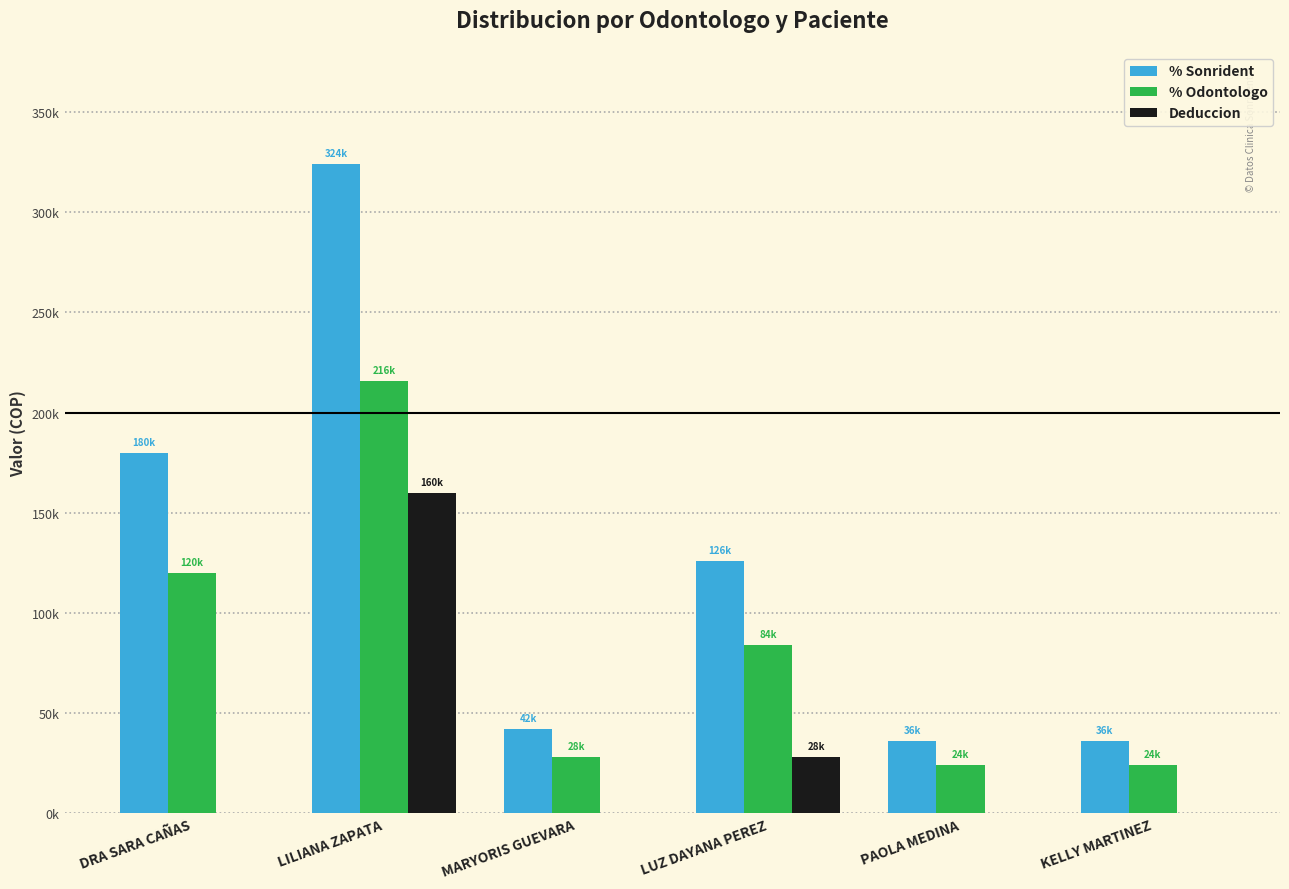

What are all the series names shown in the legend?

% Sonrident, % Odontologo, Deduccion